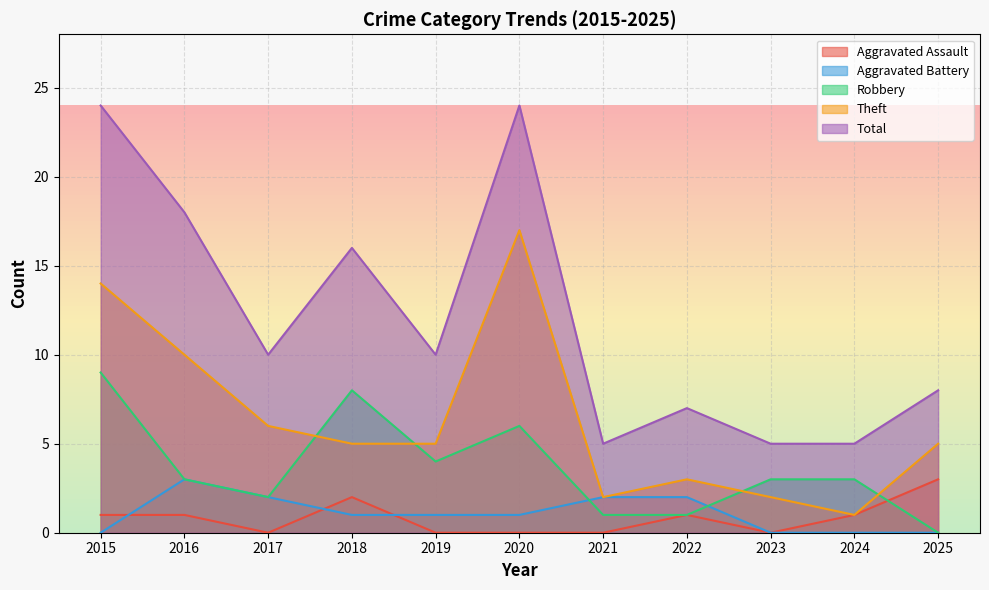

Which category has the highest value across all series?

2015